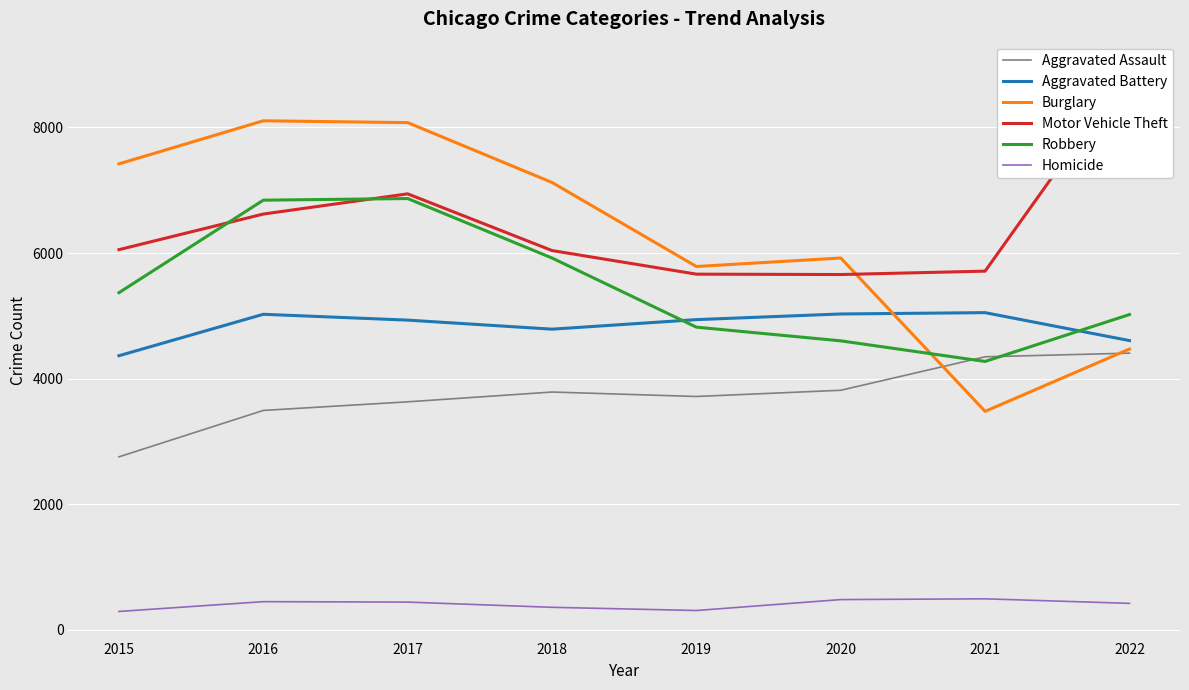

How many times do Burglary and Motor Vehicle Theft cross each other?

1